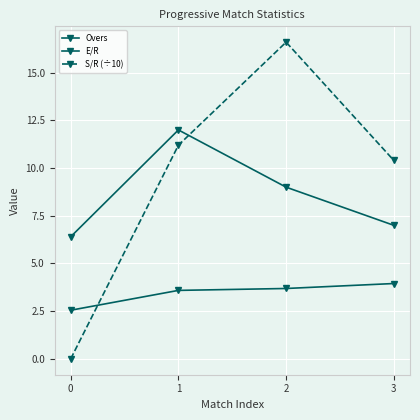

Which series has the largest total across all categories?

S/R (÷10)